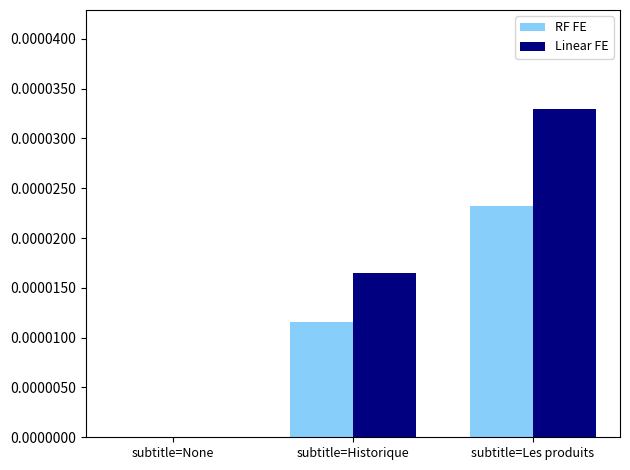

What are all the series names shown in the legend?

RF FE, Linear FE